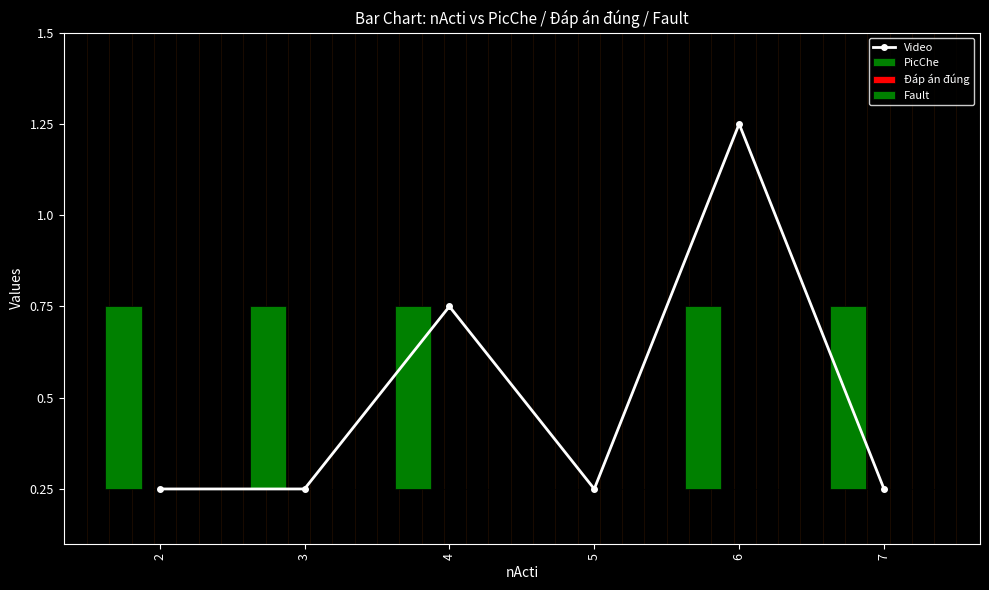

Rank the categories by Video value from highest to lowest.

6, 4, 2, 3, 5, 7